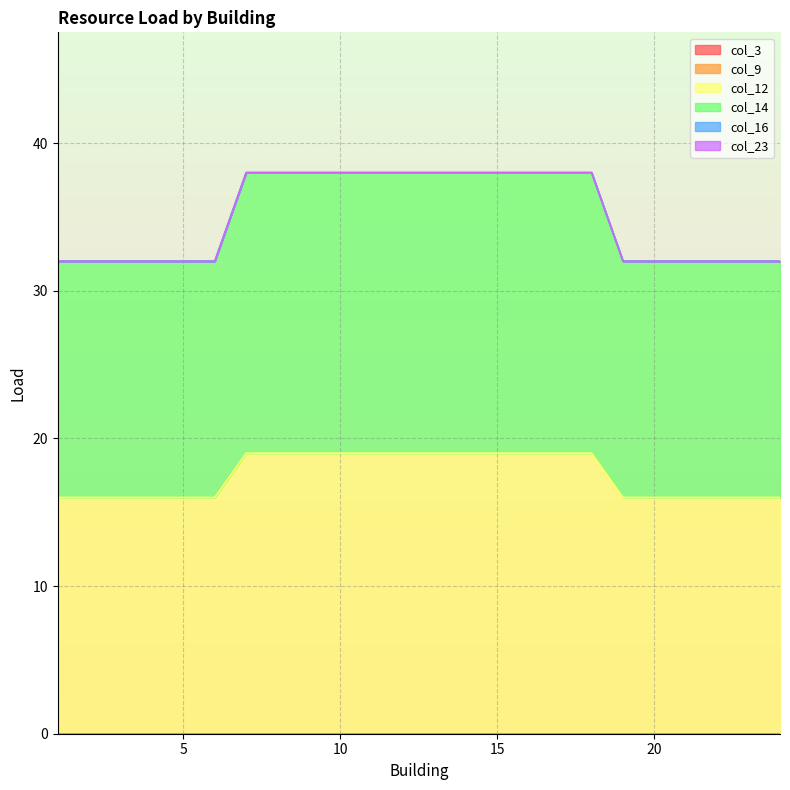

Does the chart display data point markers on the line(s)?

No